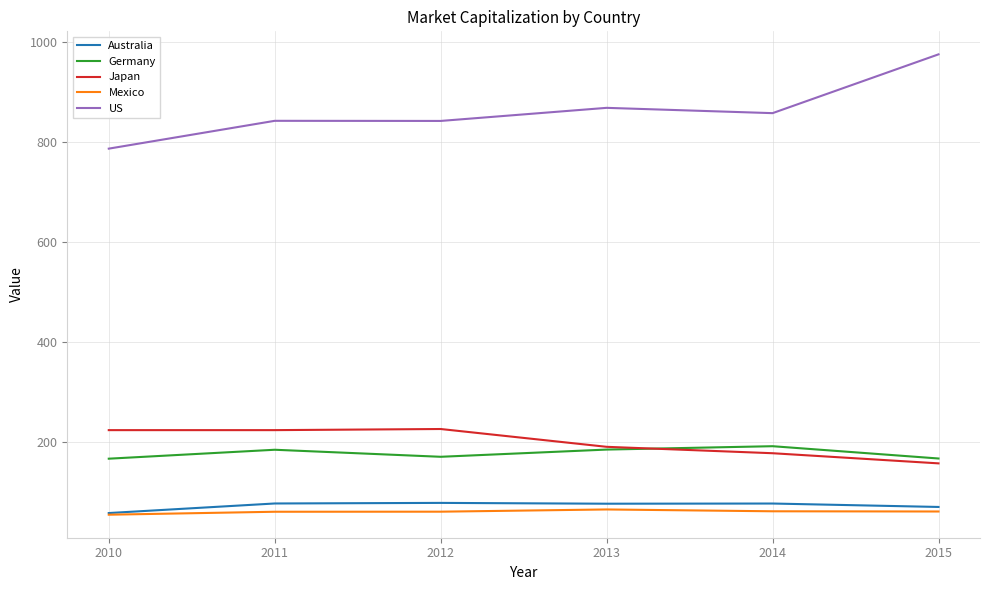

The value of Australia at 2013 is 76.8. True or false?

True